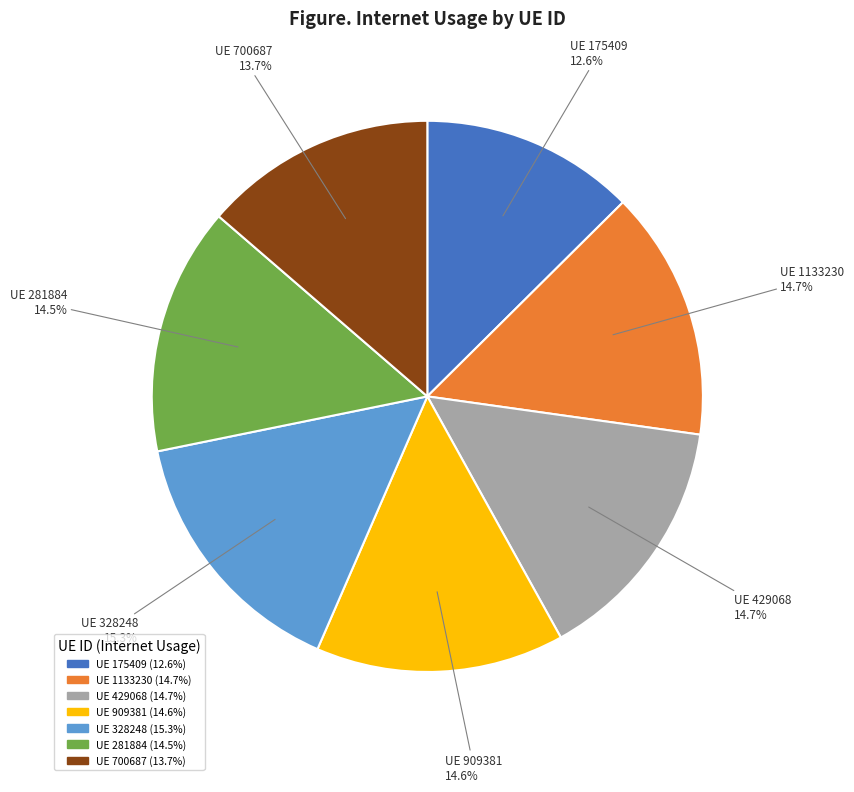

What percentage do UE 281884 and UE 1133230 together represent?

29.2%